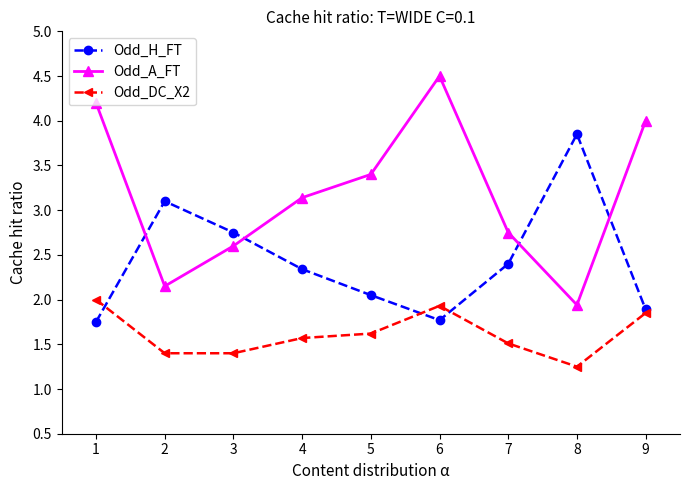

True or false: Odd_H_FT has more than 2 points higher than both neighbors.

False